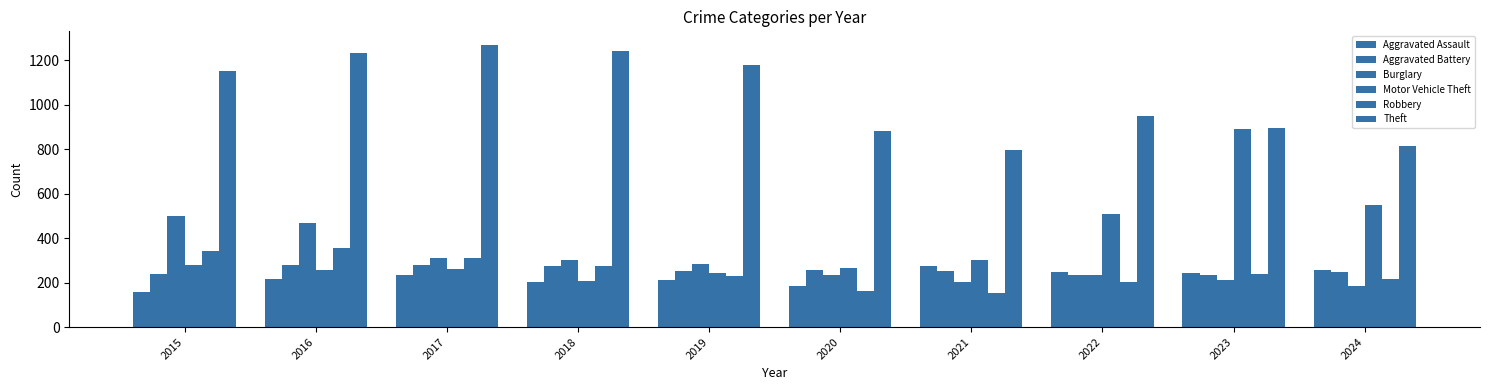

What is the average value of the Aggravated Battery series?

254